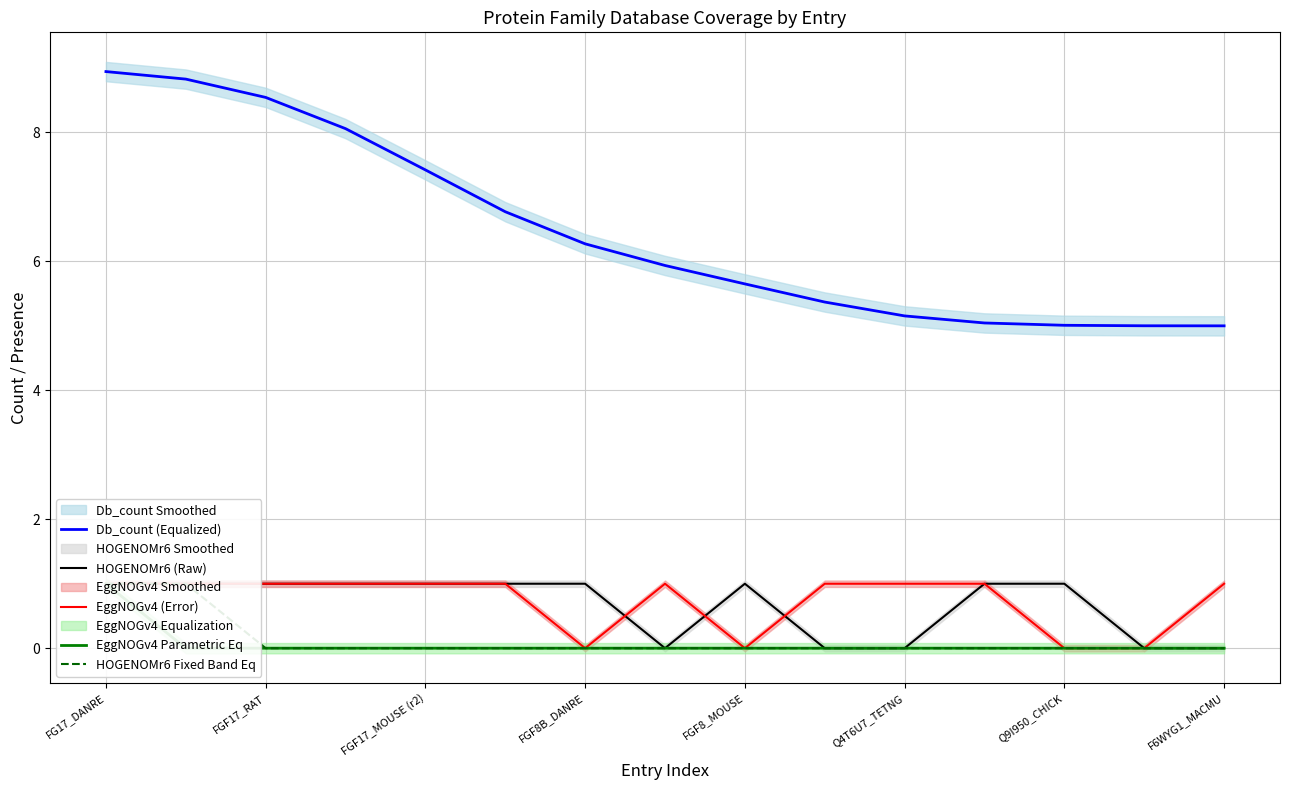

True or false: Db_count (Equalized) has a value of 2.5 at F6WYG1_MACMU.

False